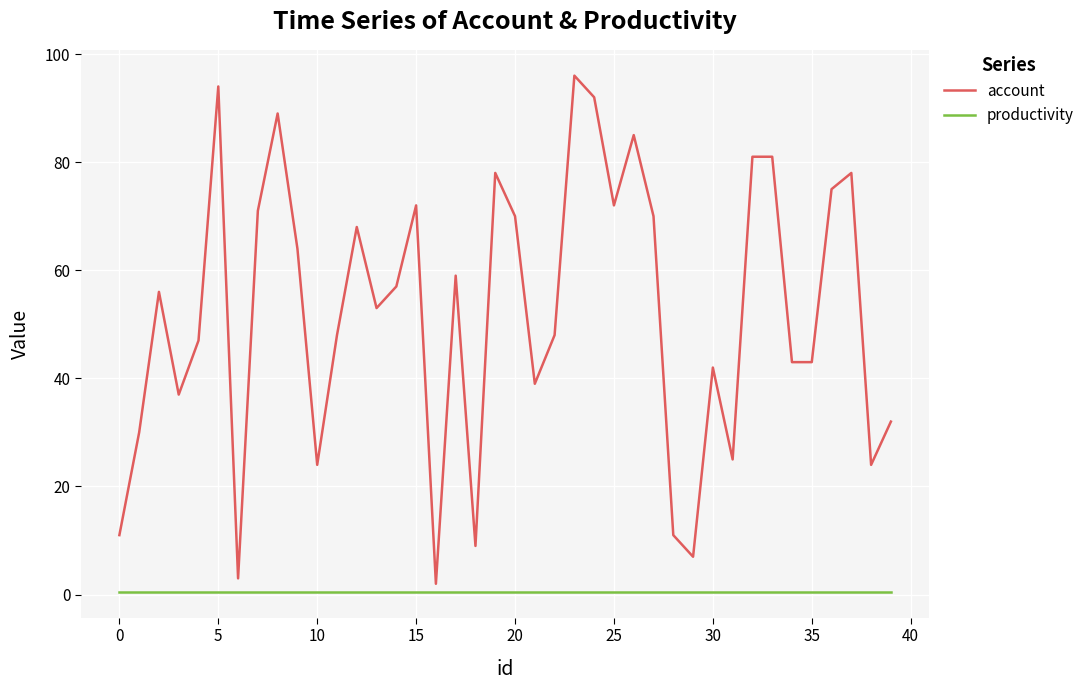

True or false: account and productivity intersect in this chart.

False